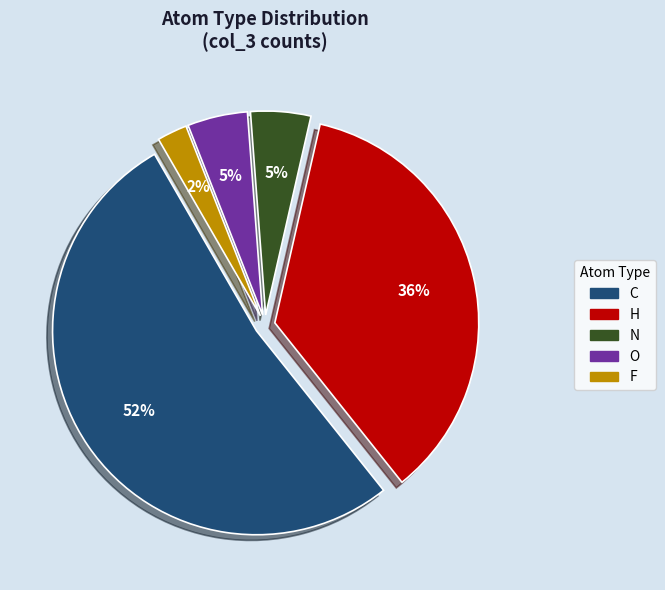

Which has a higher value, H or N?

H